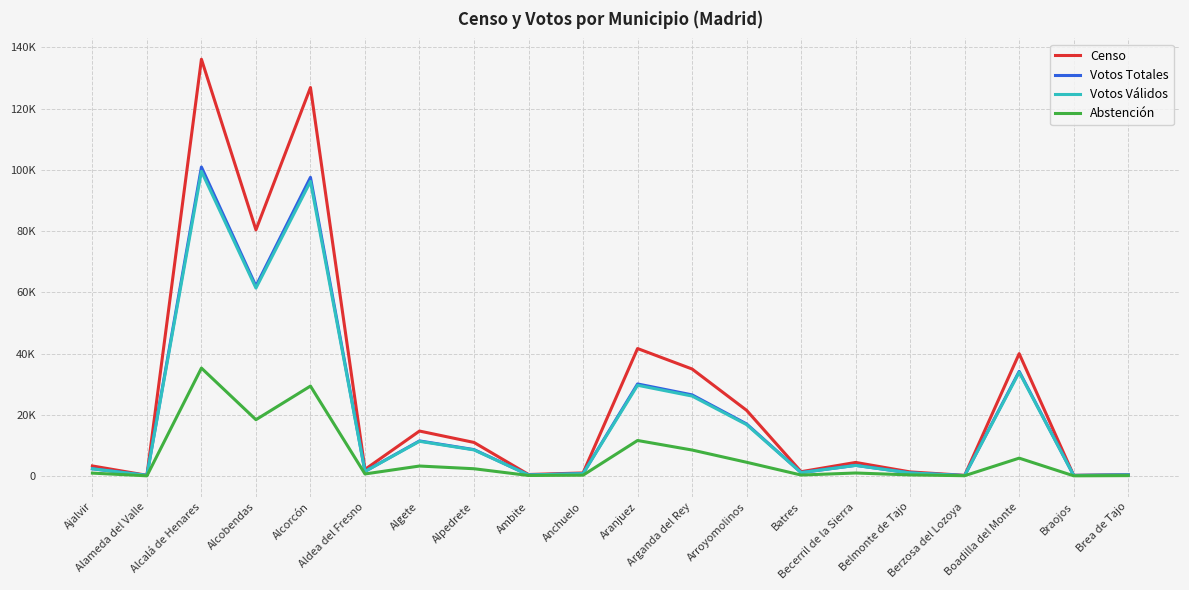

Is it true that Votos Totales equals 202 at Berzosa del Lozoya?

False